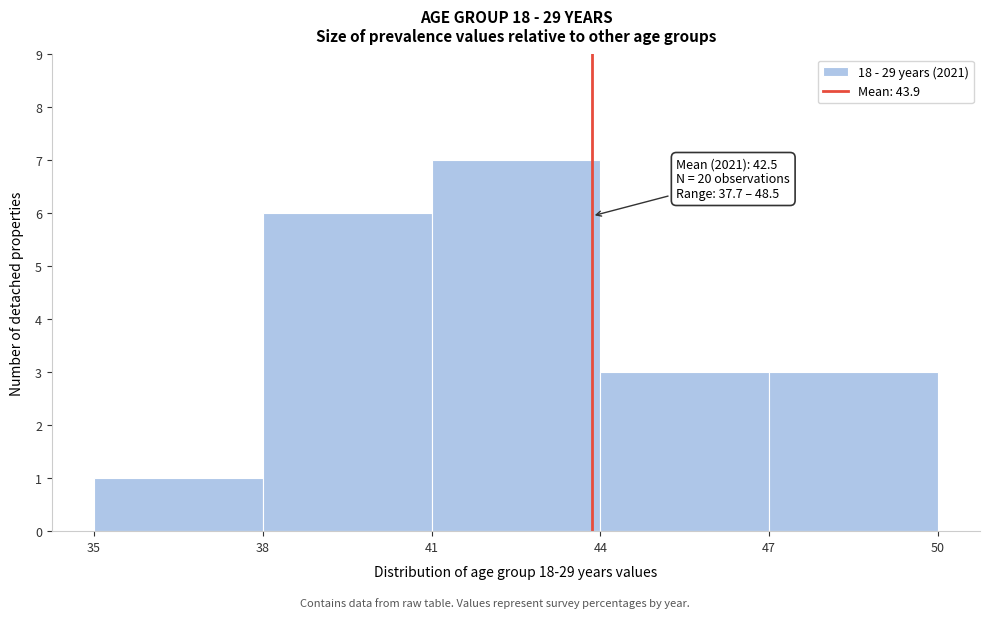

Which range on the x-axis has the tallest bar?

41 to 44